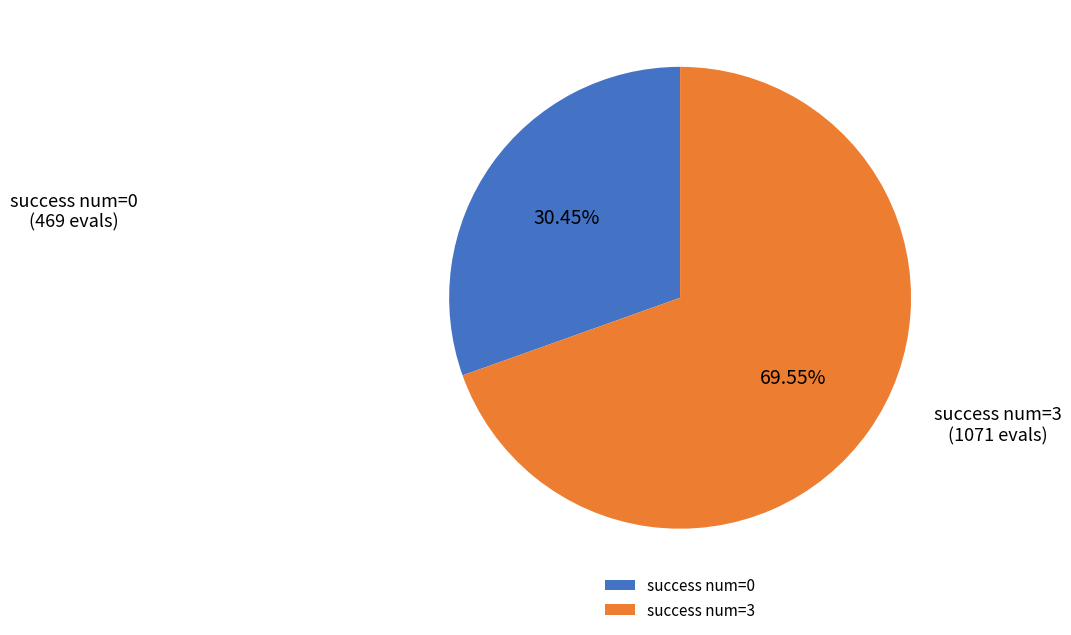

Rank the categories by value from highest to lowest.

success num=3, success num=0